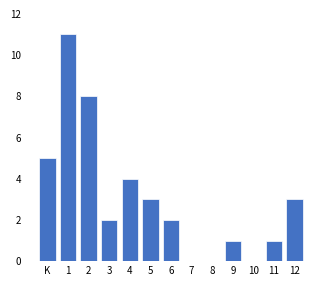

Reading left to right, what are all the values shown in this chart?

K=5	1=11	2=8	3=2	4=4	5=3	6=2	7=0	8=0	9=1	10=0	11=1	12=3